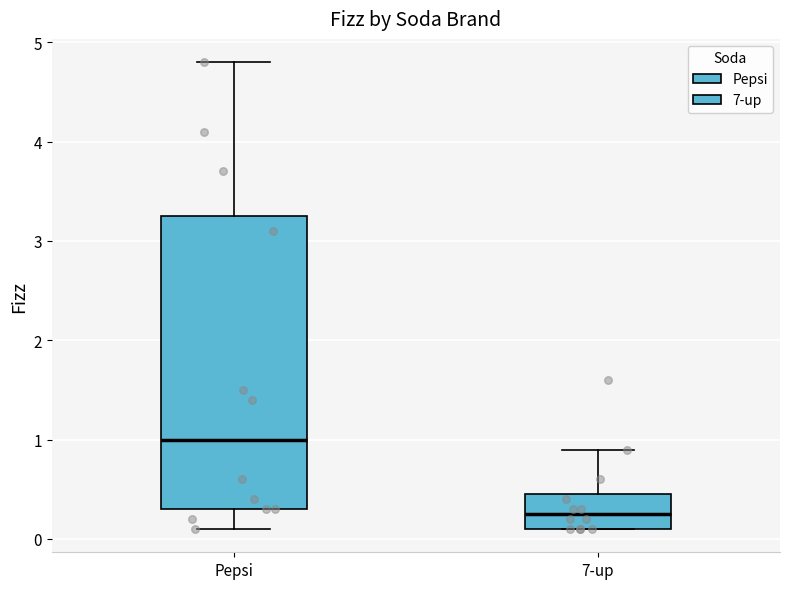

Where does the median line of the box for 7-up sit on the y-axis? The values are not printed on the chart, so give them approximately, as read against the axis.

0.3